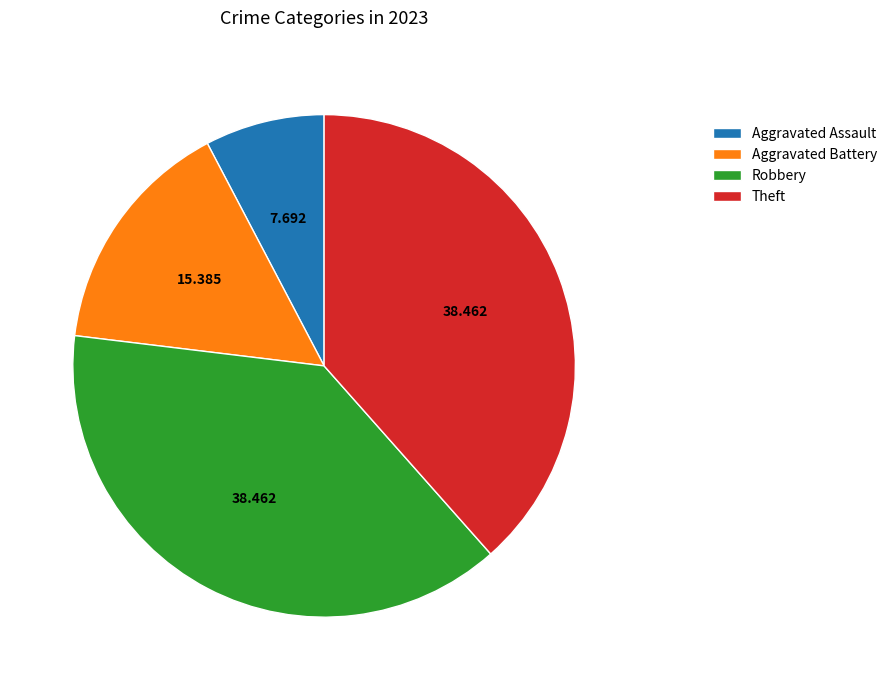

How many segments does this pie chart have?

4